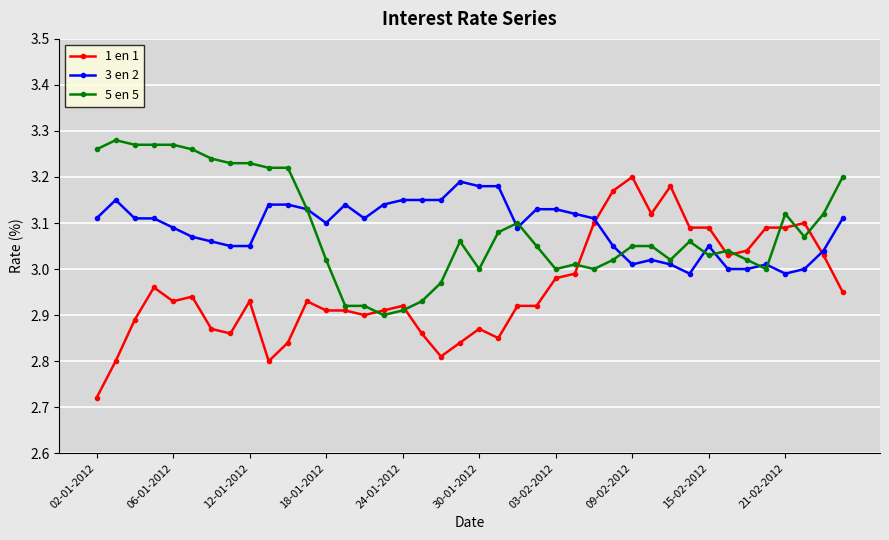

At how many categories does at least one series exceed 2?

40